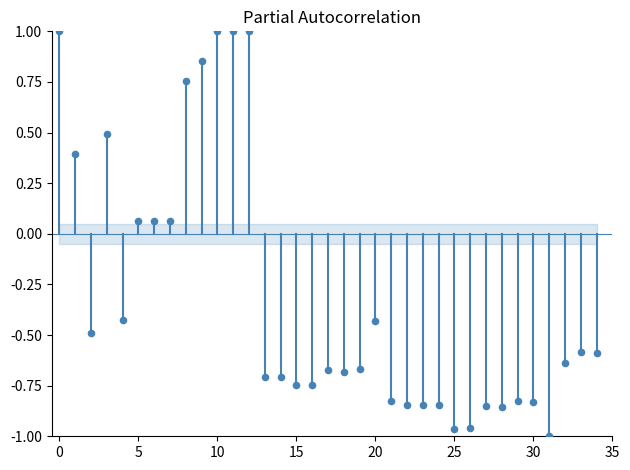

What is the range of Y values (max minus min)?

2.0